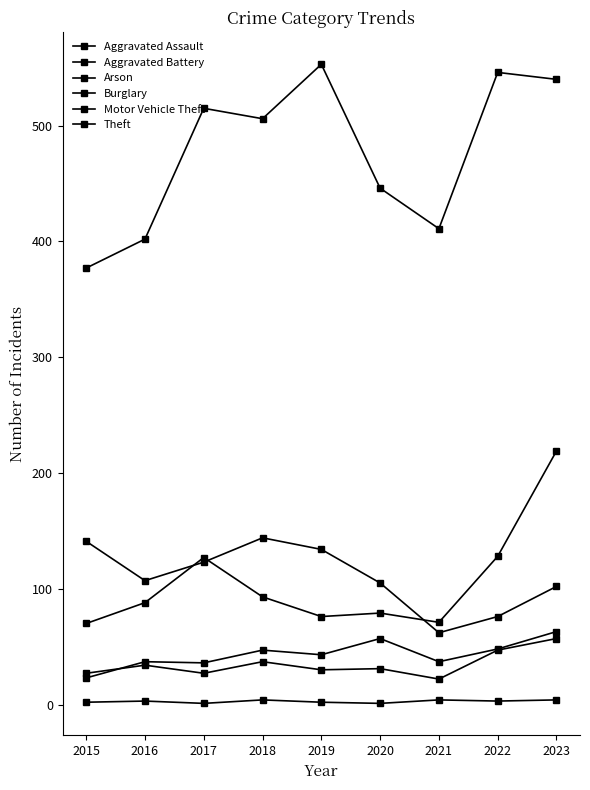

True or false: Aggravated Battery has more than 0 interior local peaks.

True